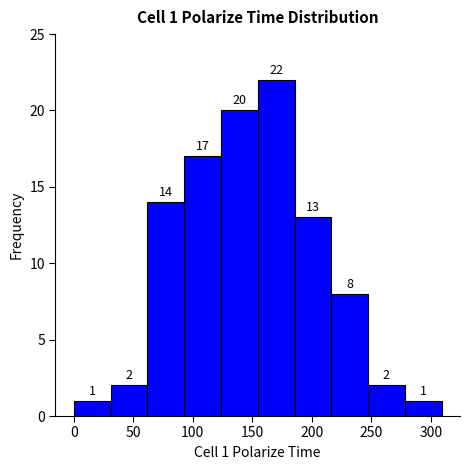

Over which range of the x-axis is the bar tallest?

155 to 185